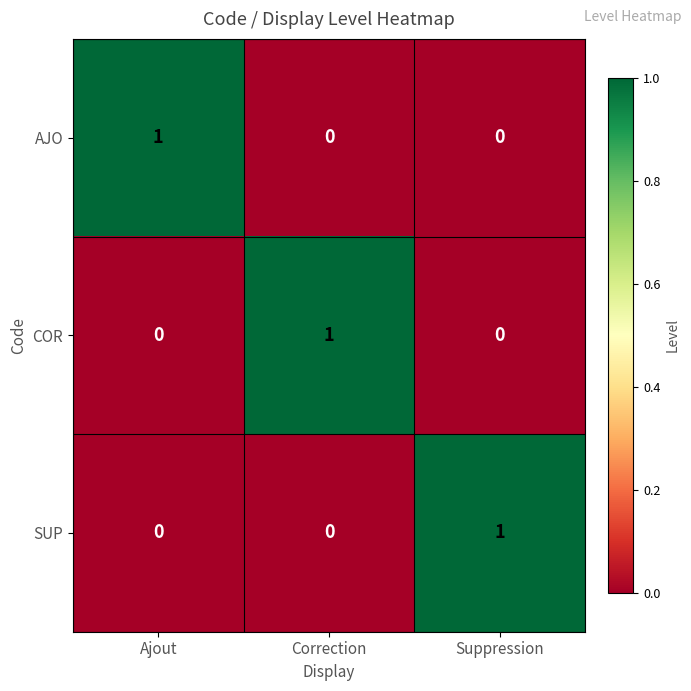

Which category has the highest value in the COR series?

Correction